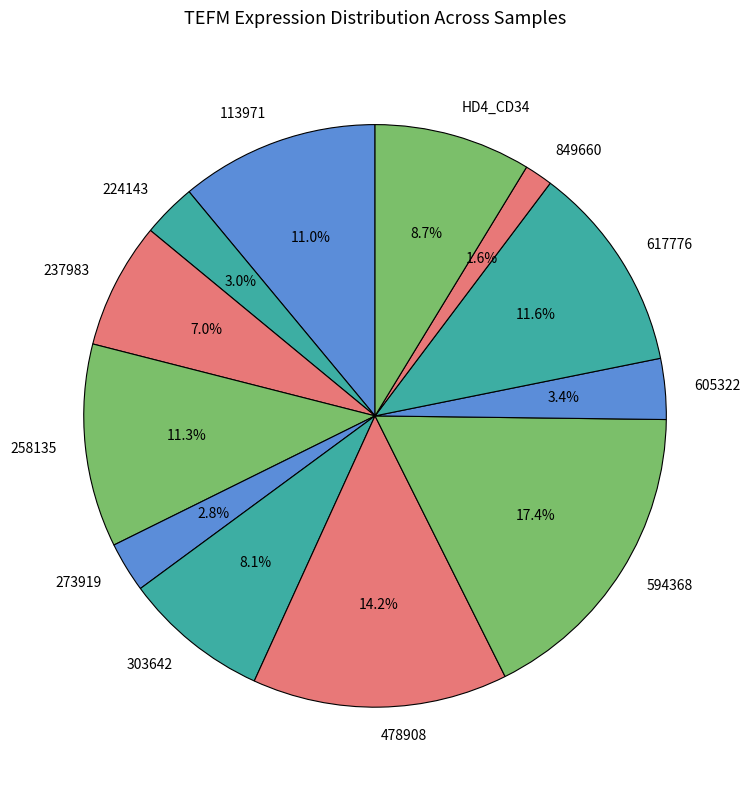

Is there a majority slice in this chart?

No